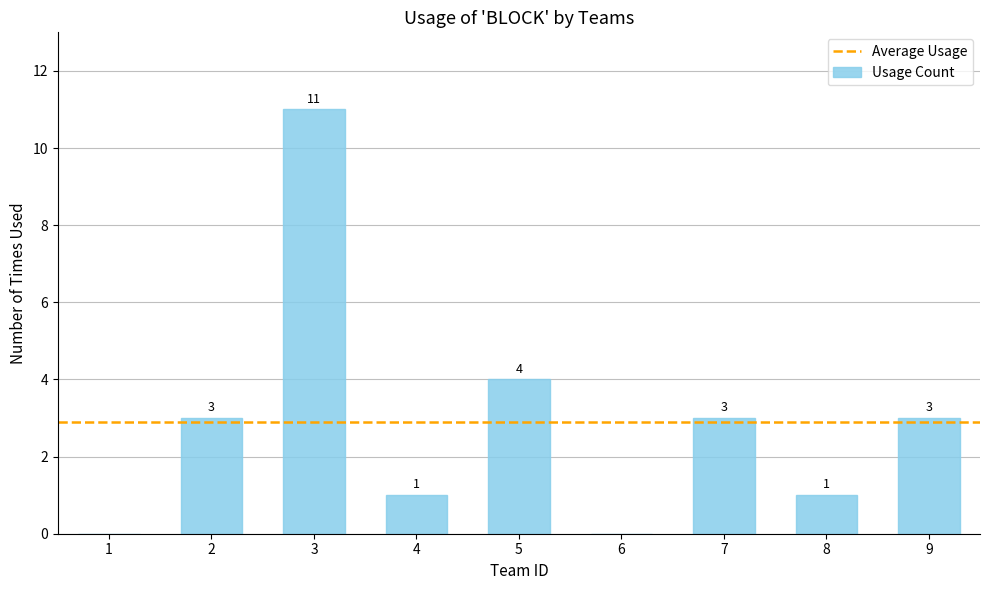

What is the greatest value displayed?

11